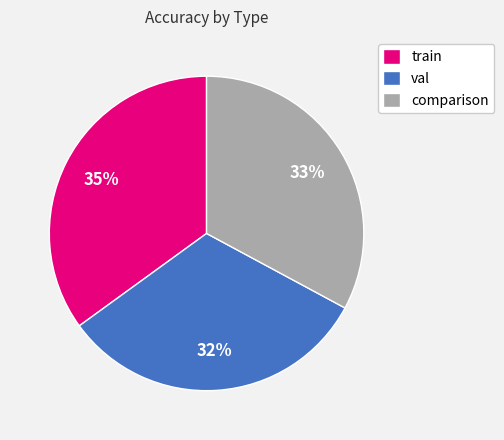

What is the smallest slice in the pie chart?

val